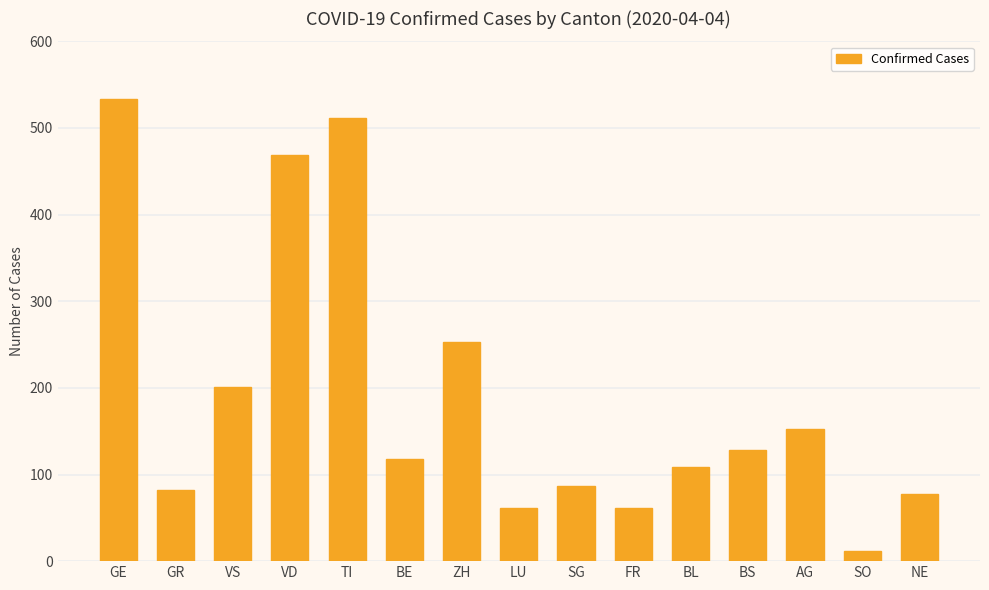

Is it true that the value at GE is 287?

False